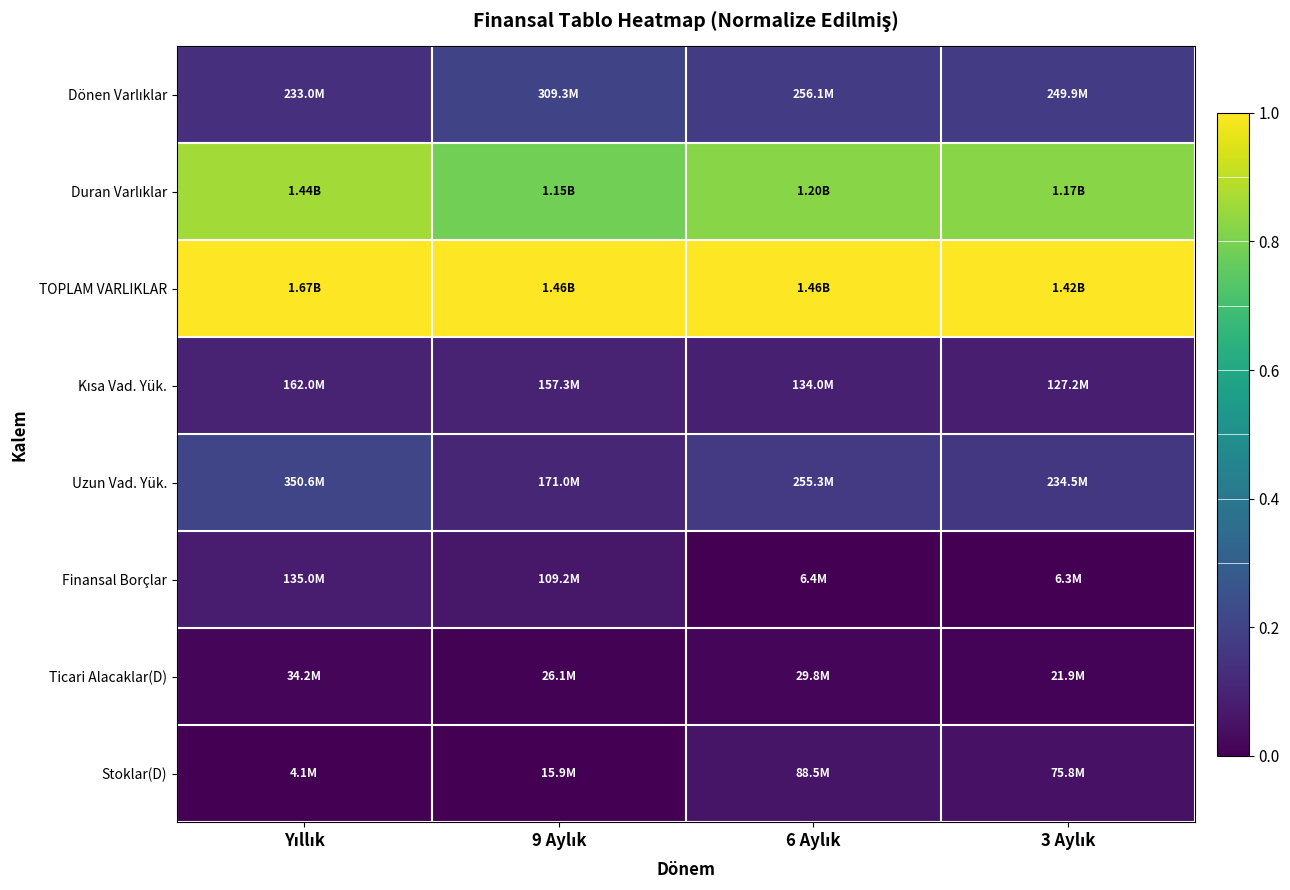

At which category is the sum across all series the highest?

Yıllık